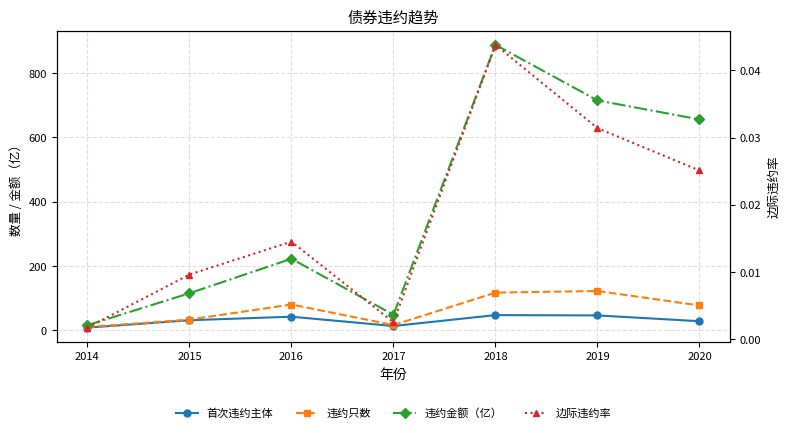

What is the value of the 违约金额（亿） point at the 1st from the left?

15.6